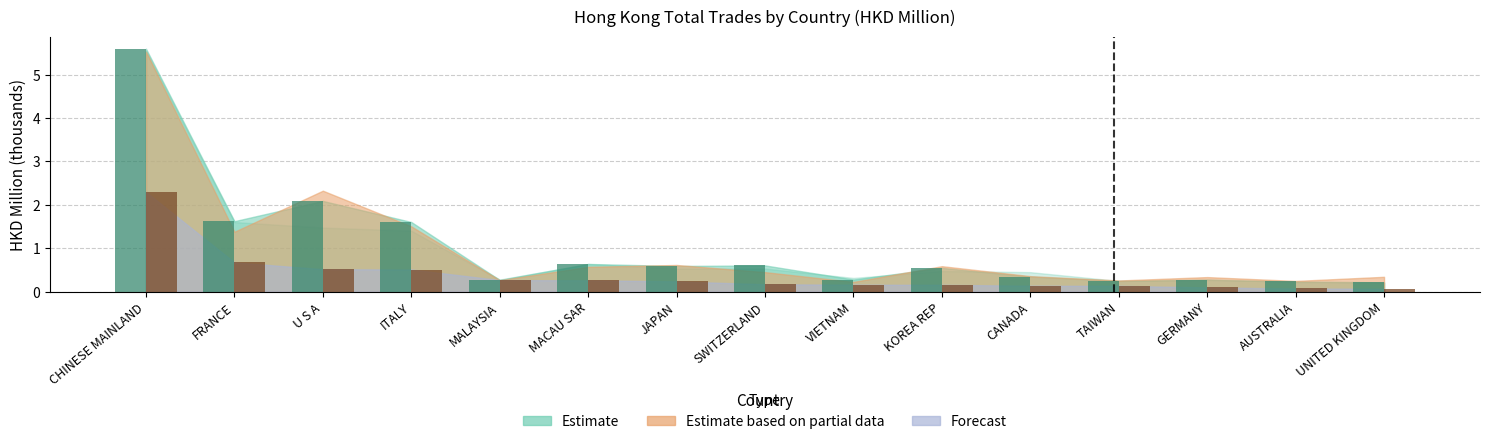

What position from the right is MALAYSIA?

11